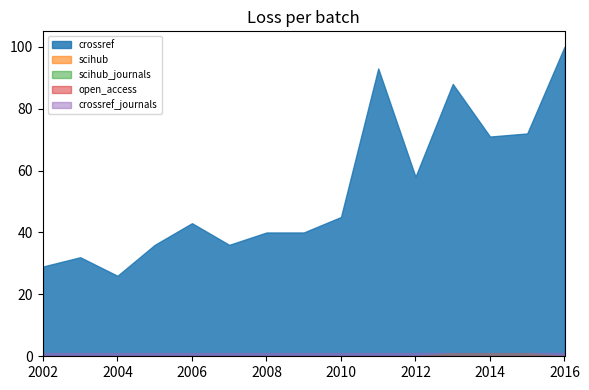

True or false: scihub_journals and crossref cross at least once.

False